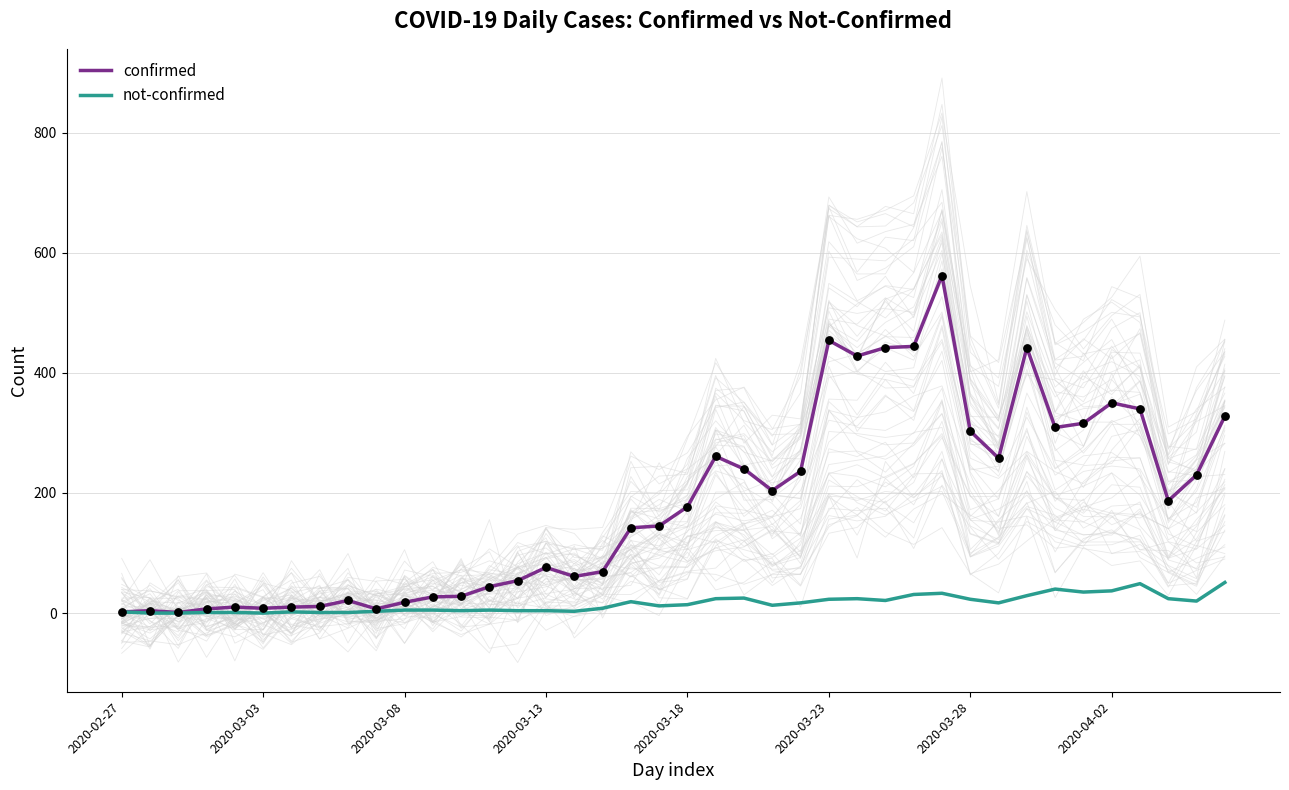

What are all the series names shown in the legend?

confirmed, not-confirmed